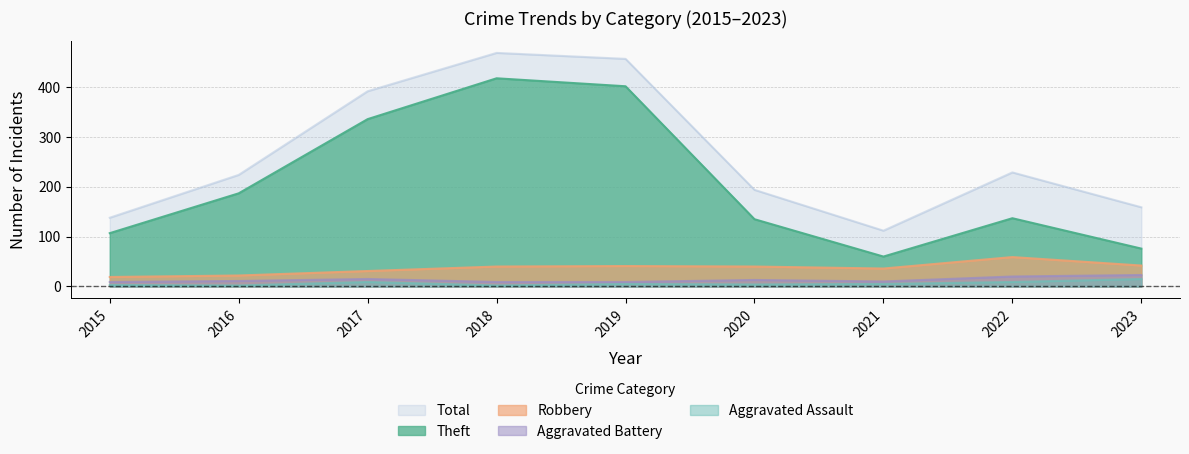

The Total series shows 268 at 2017. True or false?

False